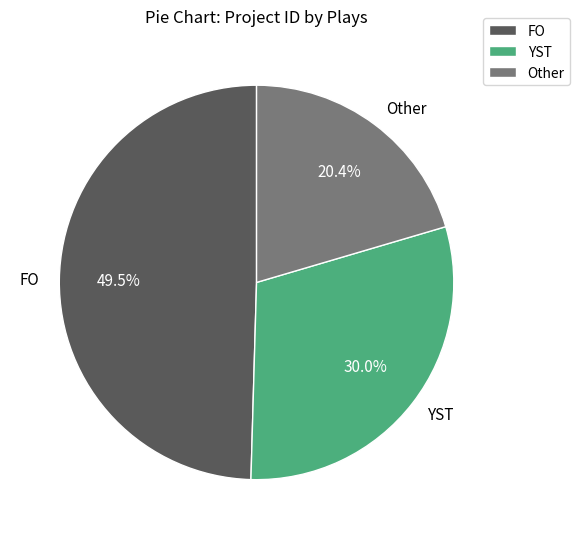

Do YST and Other together represent more than half of the pie?

Yes